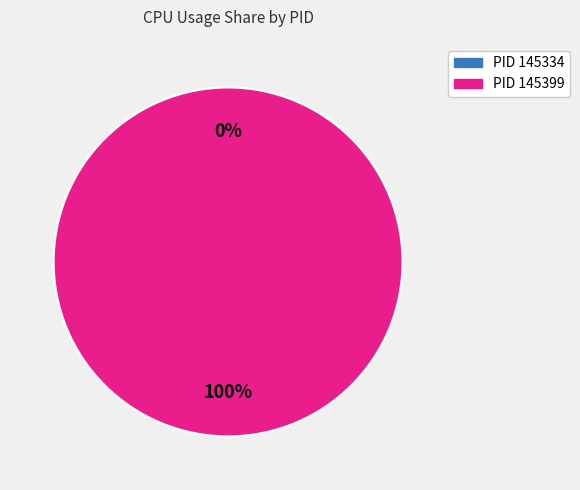

True or false: 145399 accounts for 100% of the total.

True